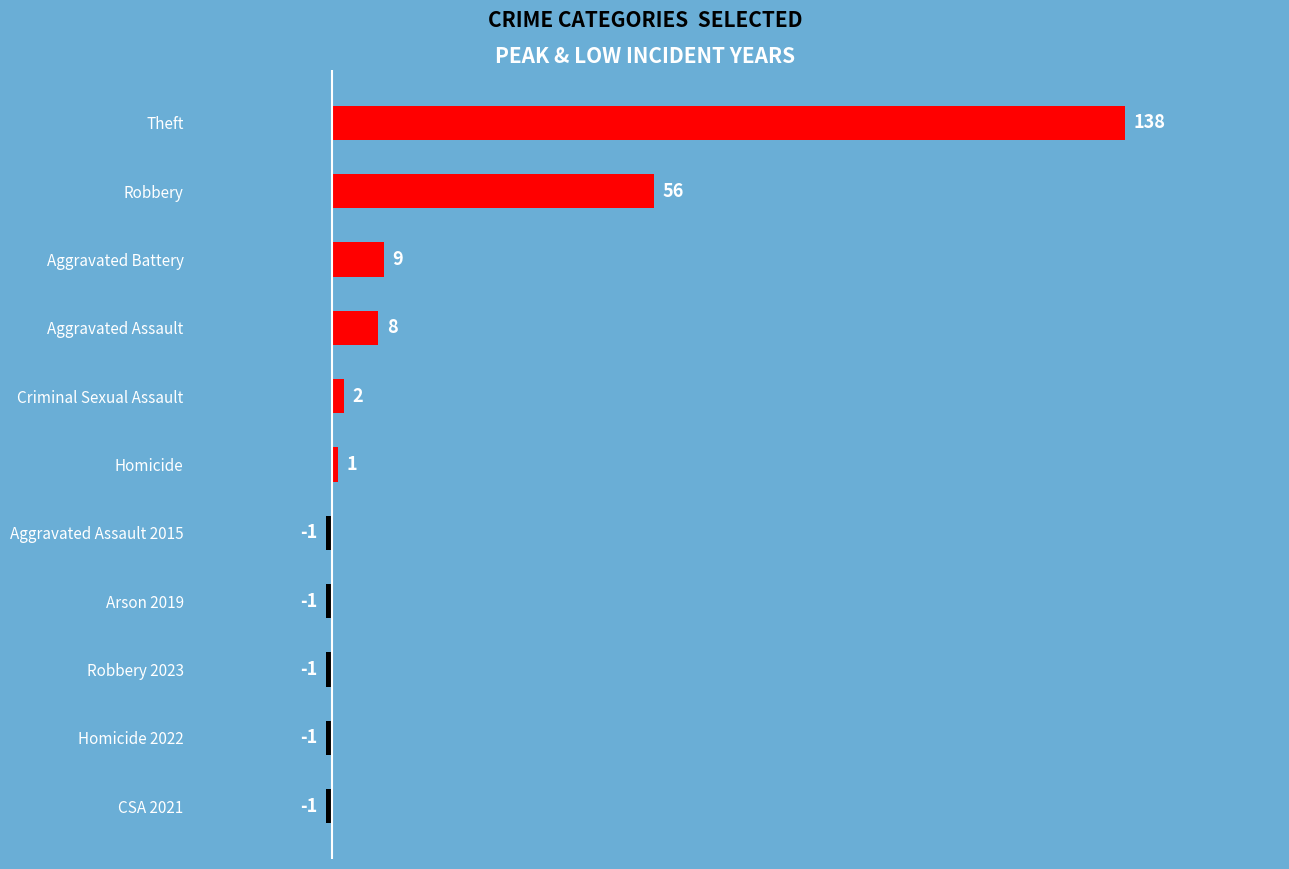

What is the label of the 5th bar from the top?

Criminal Sexual Assault